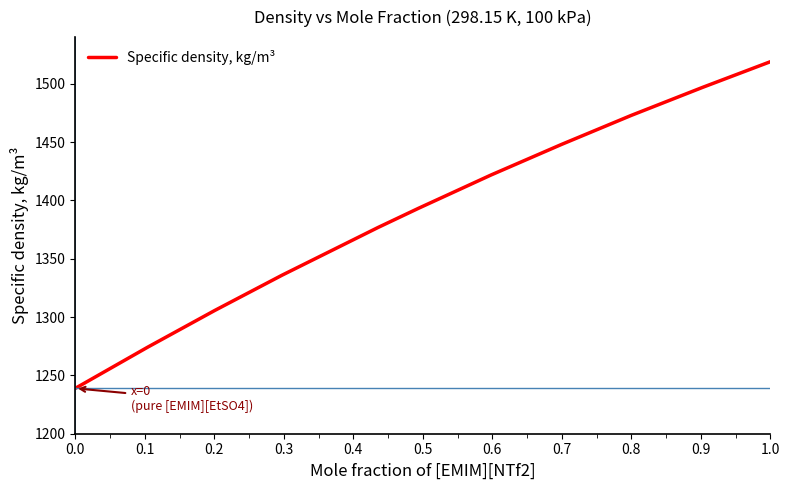

Is this an area chart (filled region under the line)?

No